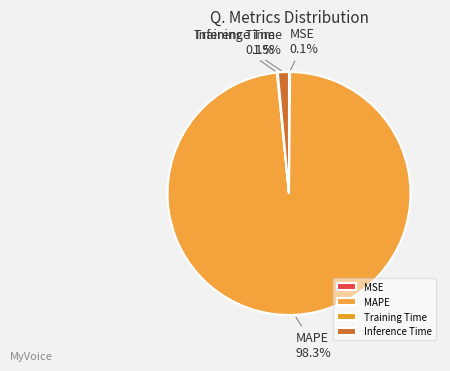

Between Inference Time and MAPE, which is larger?

MAPE